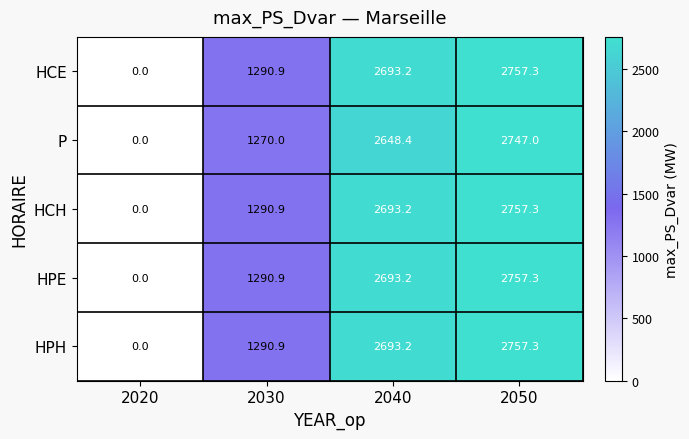

The value of P at 2030 is 1270.0. True or false?

True